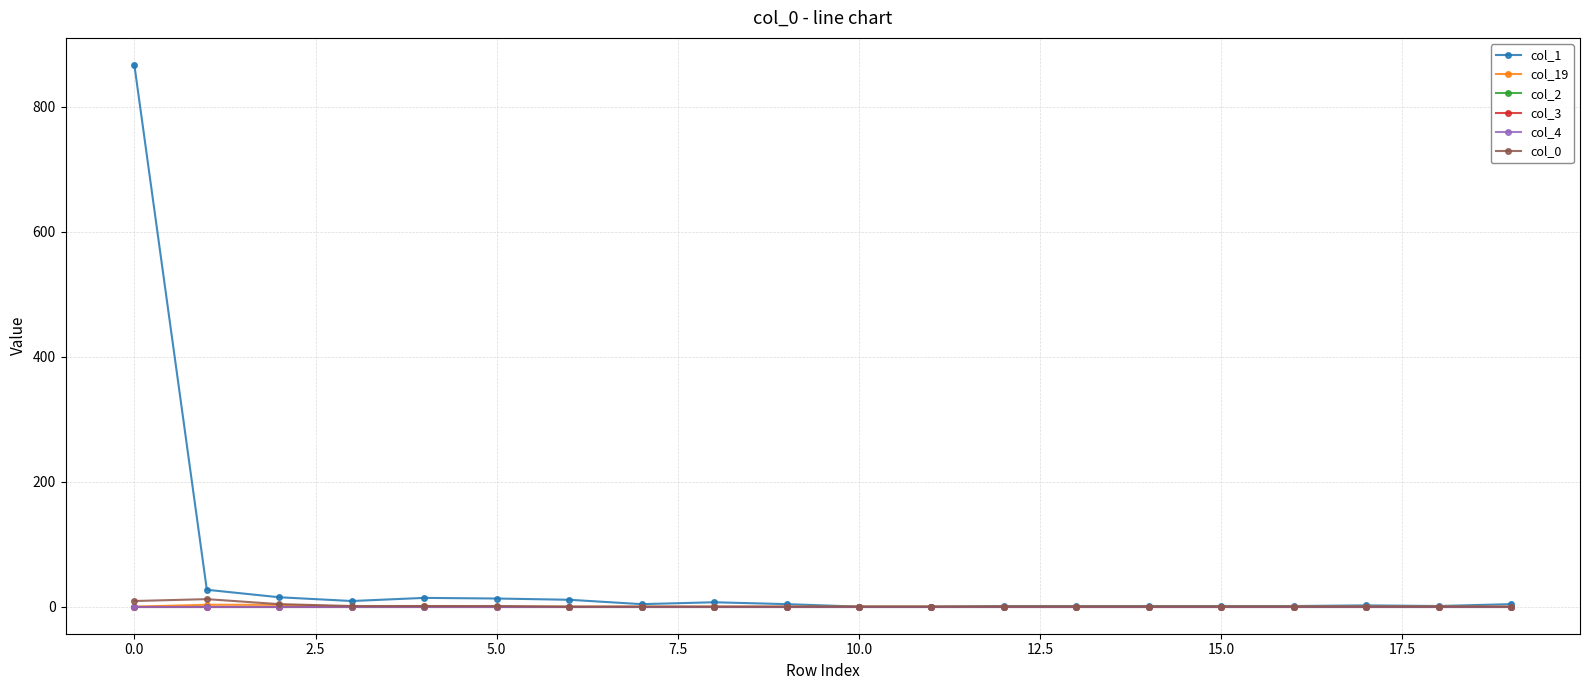

Is this an area chart (filled region under the line)?

No